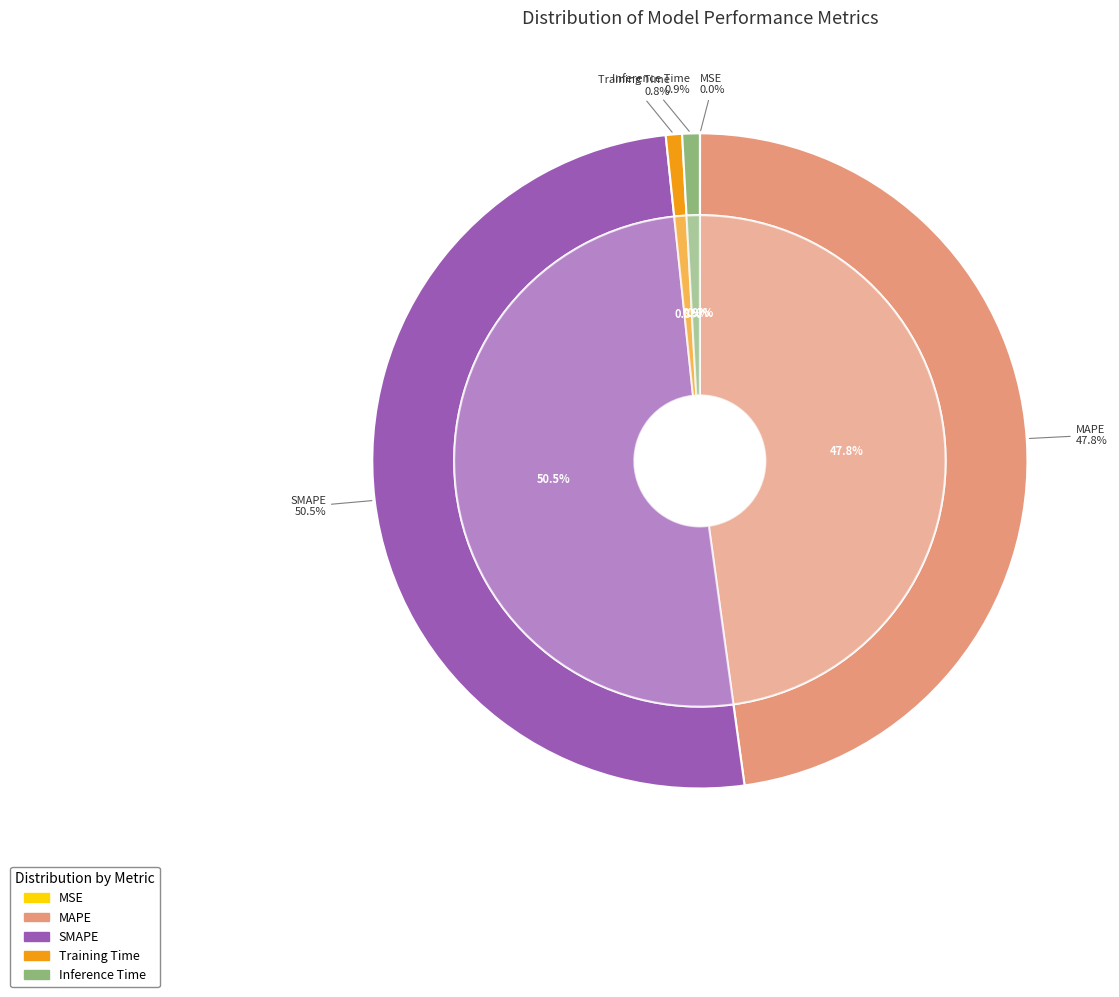

What is the total percentage of Inference Time and Training Time?

1.7%